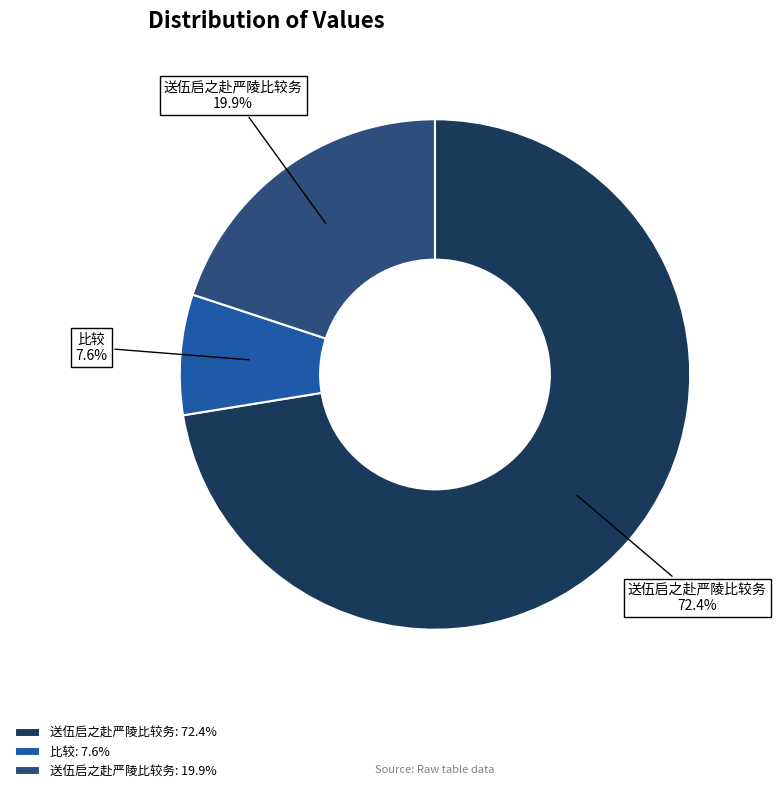

How many segments does this pie chart have?

3